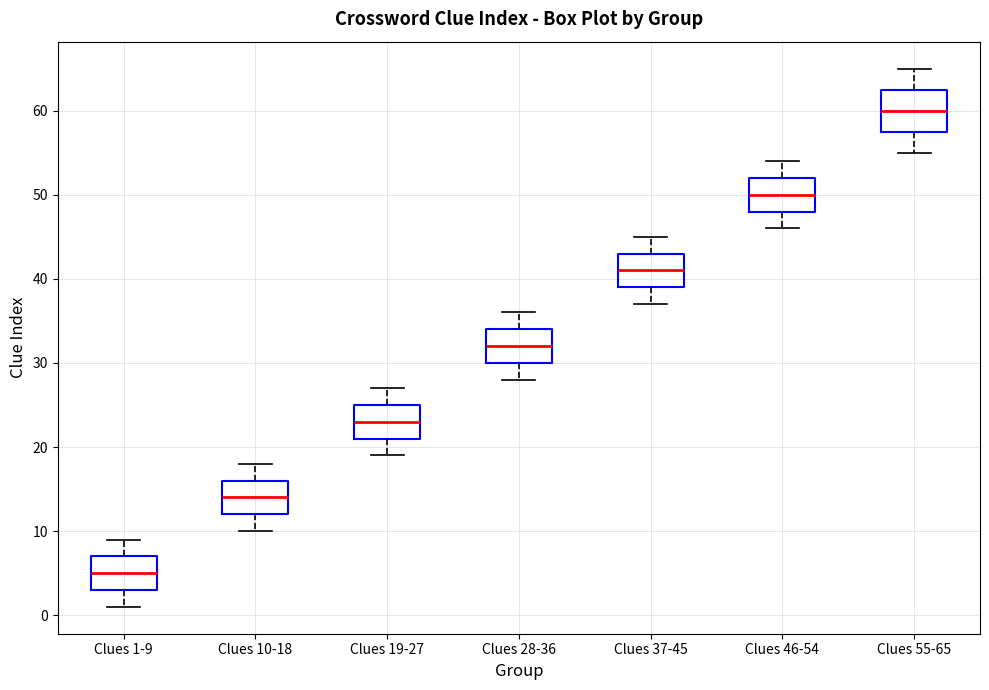

Which box is the tallest, from its lower edge to its upper edge?

Clues 55-65